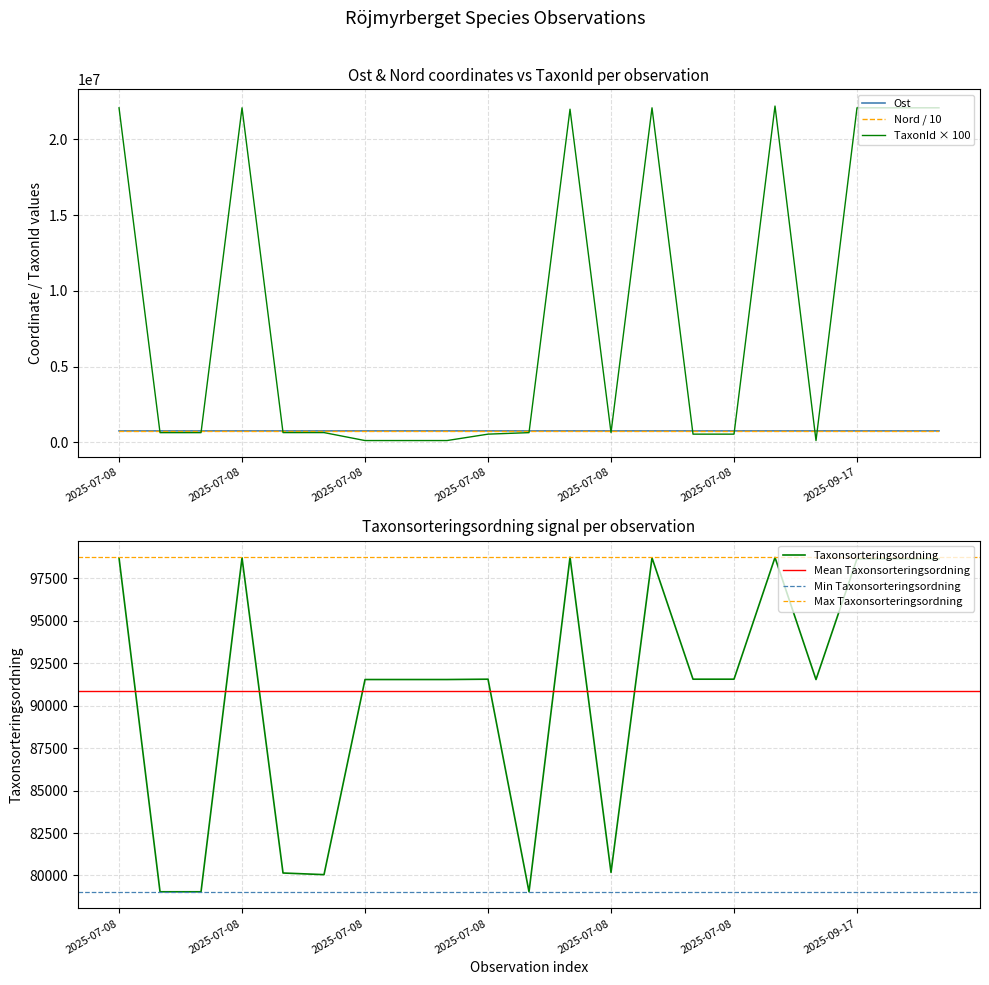

True or false: Taxonsorteringsordning and Nord intersect in this chart.

False